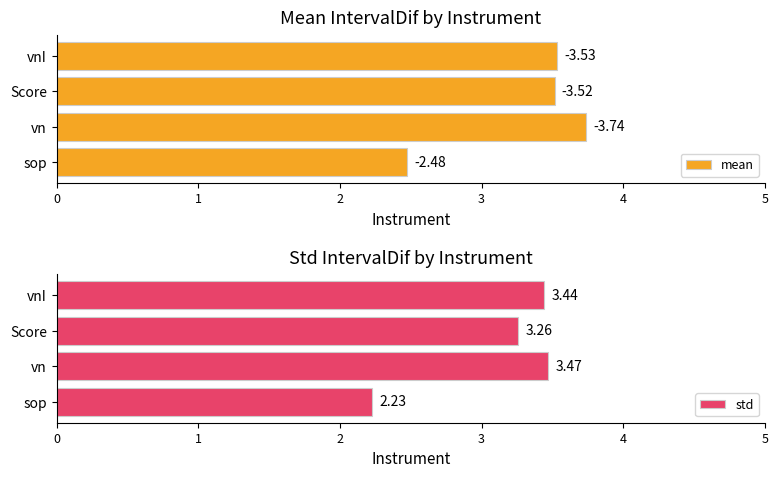

How many bars are there in total?

8